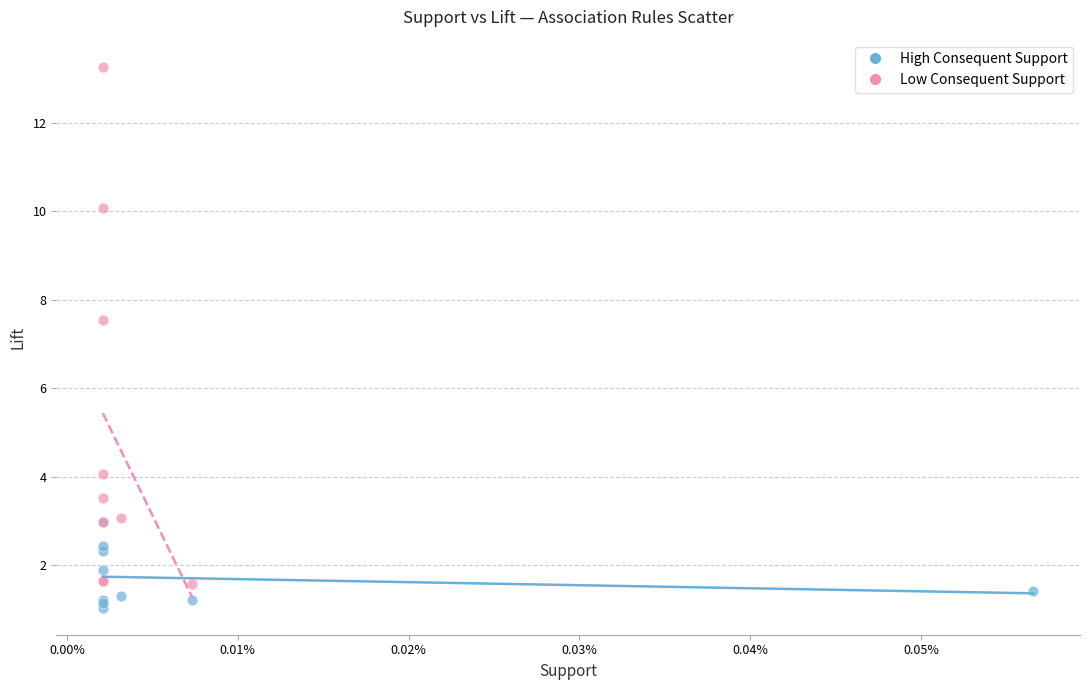

Which series has the largest Y range (max minus min)?

Low Consequent Support